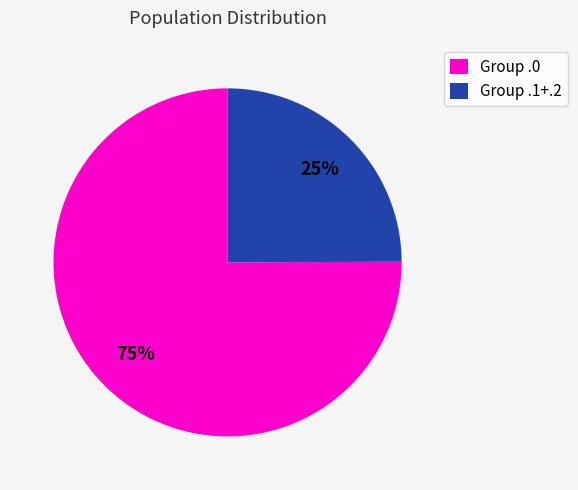

Between Group .1+.2 and Group .0, which is larger?

Group .0